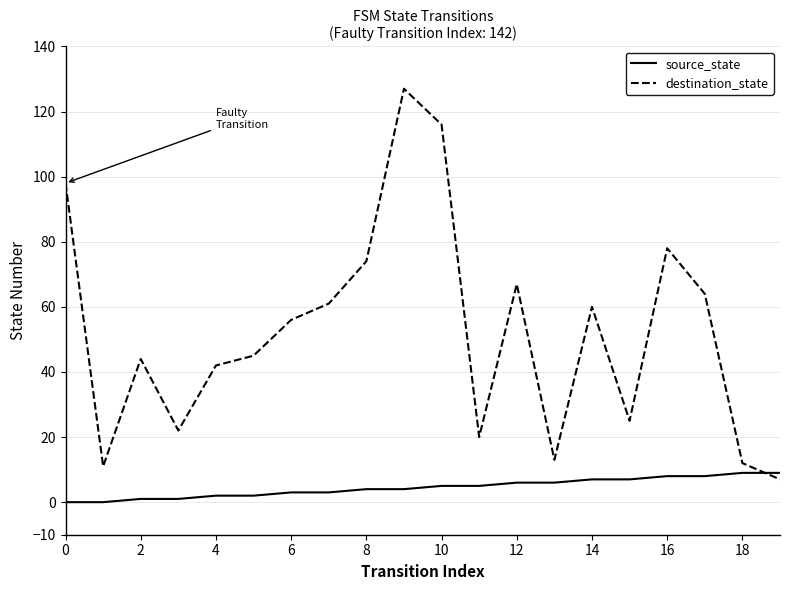

Rank the series by their average value, from lowest to highest.

source_state, destination_state